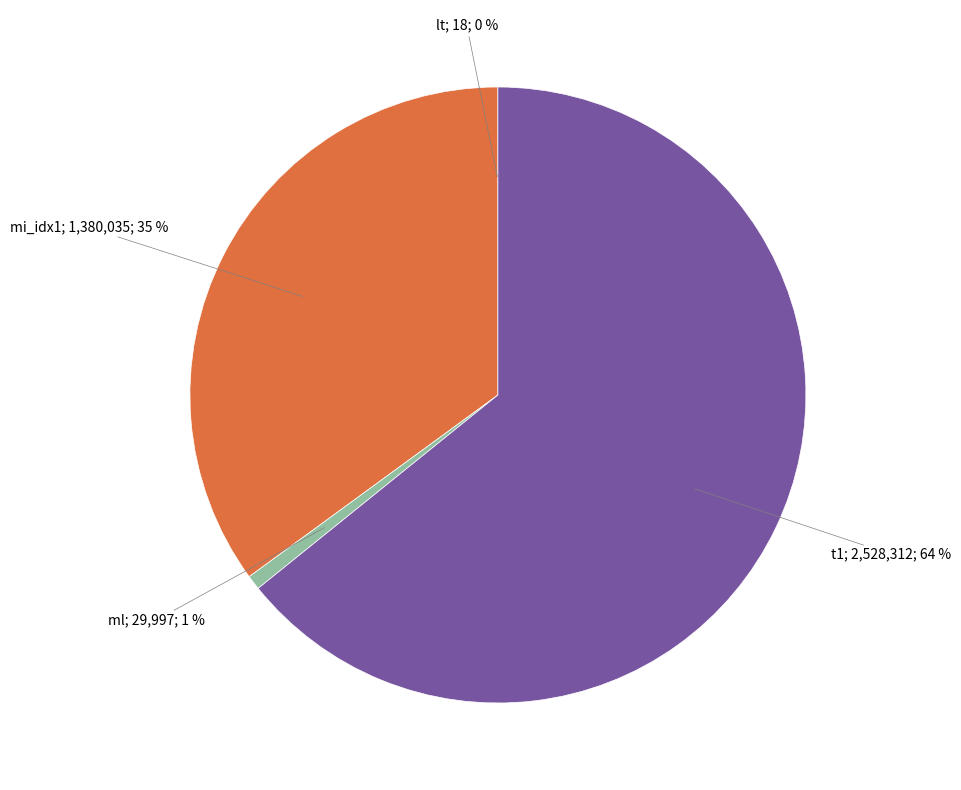

To the nearest percent, what is the average slice percentage?

25%